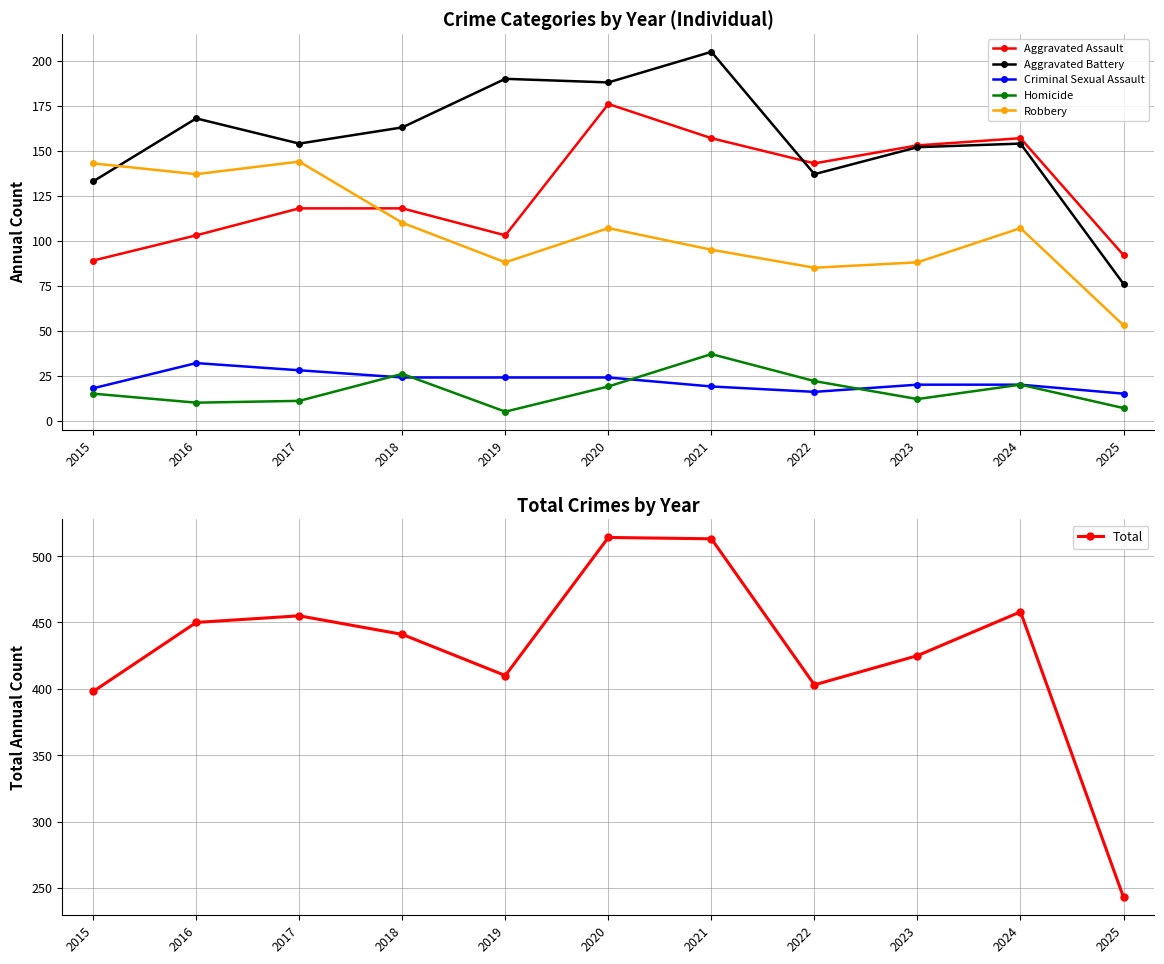

Which has a higher value, 2019 or 2015?

2019